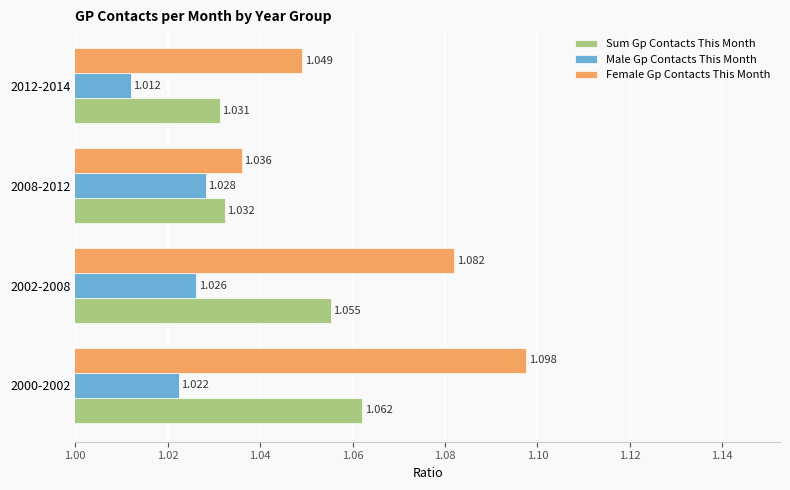

Between 2002-2008 and 2008-2012, which series saw the biggest shift?

Female Gp Contacts This Month